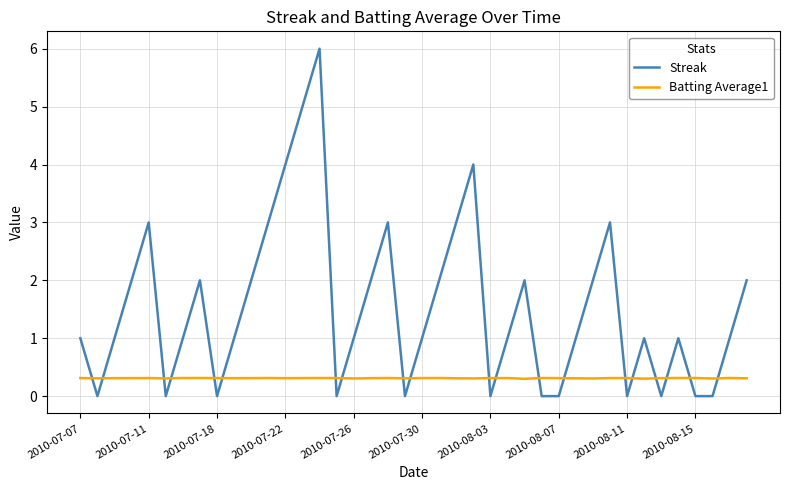

How many Streak values are between 0 and 2?

31